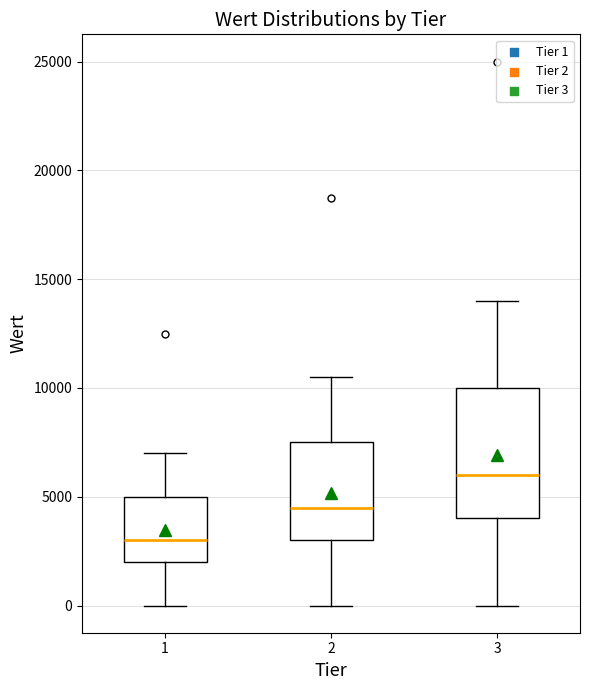

Which box has the highest median line?

3